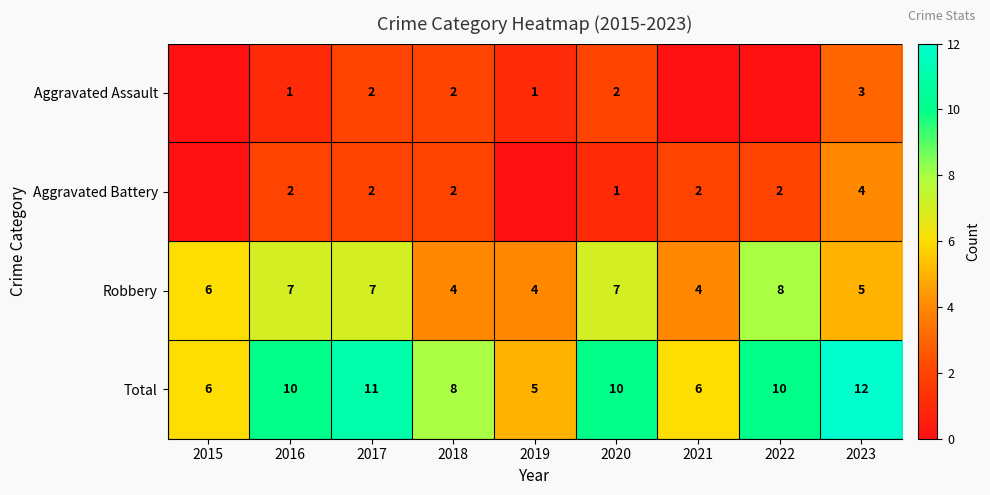

Rank the series at 2023 from highest to lowest value.

Total, Robbery, Aggravated Battery, Aggravated Assault